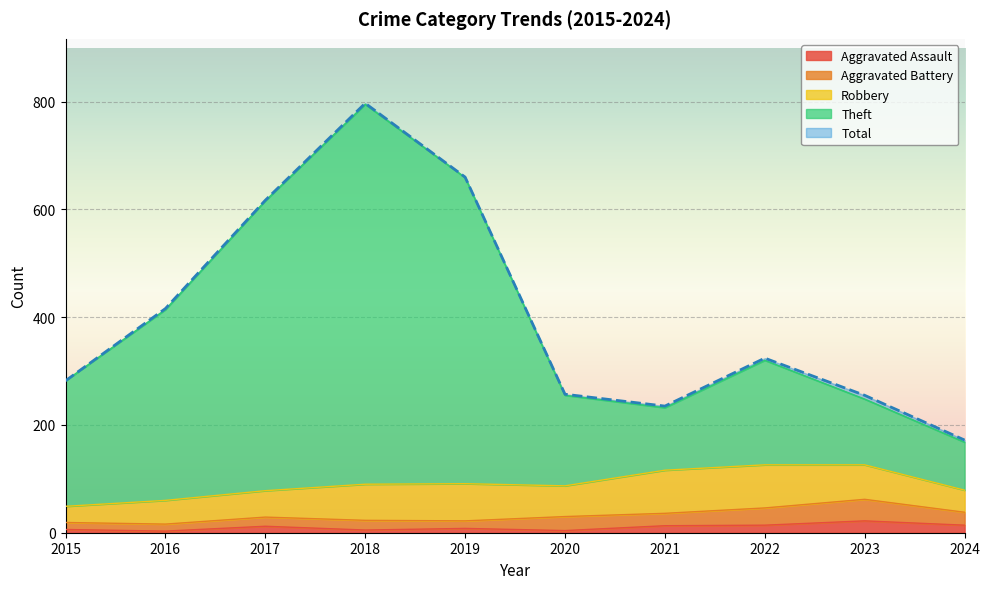

Rank the categories by Total value from lowest to highest.

2024, 2021, 2023, 2020, 2015, 2022, 2016, 2017, 2019, 2018